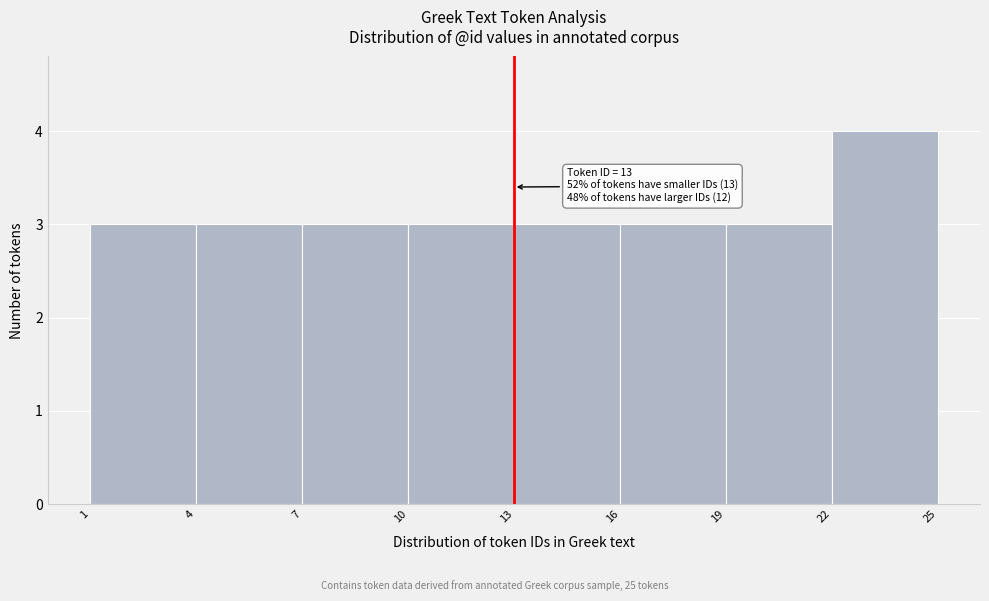

Over which range of the x-axis is the bar tallest?

22 to 25